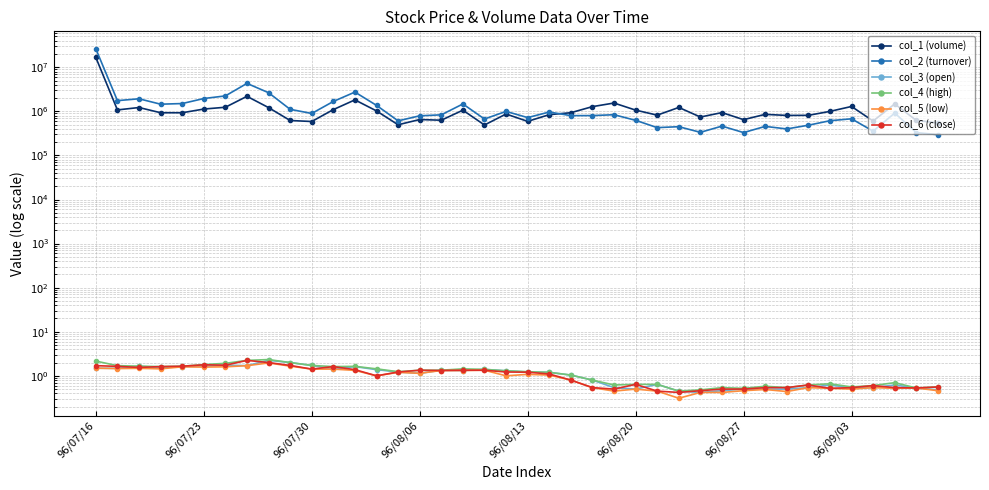

True or false: col_6 (close) and col_4 (high) cross at least once.

False